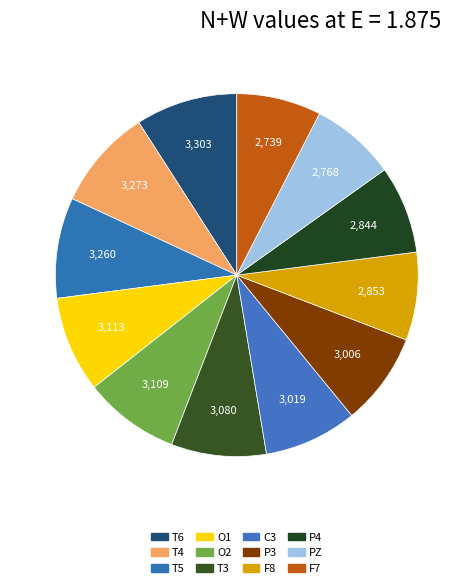

How many slices are in this pie chart?

12